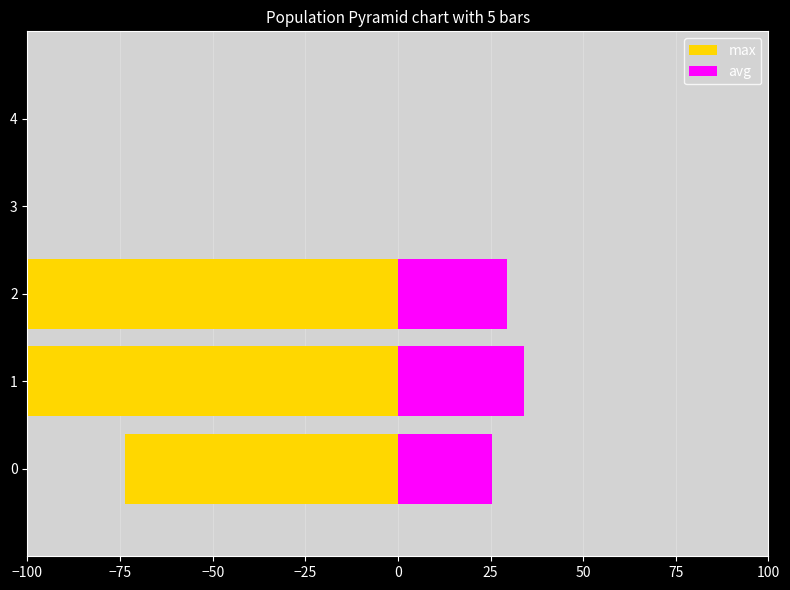

Rank the series by their maximum value, from lowest to highest.

max, avg